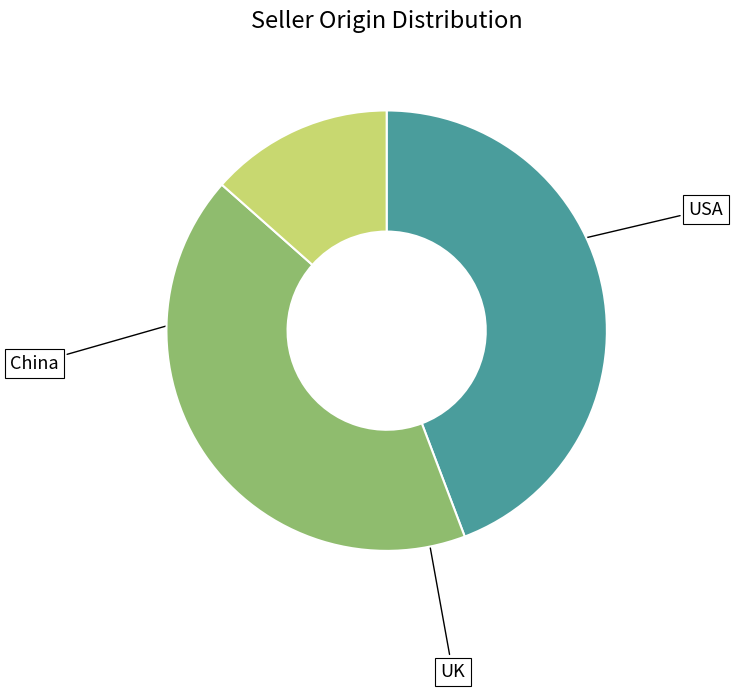

What percentage do China and USA together represent?

86.5%